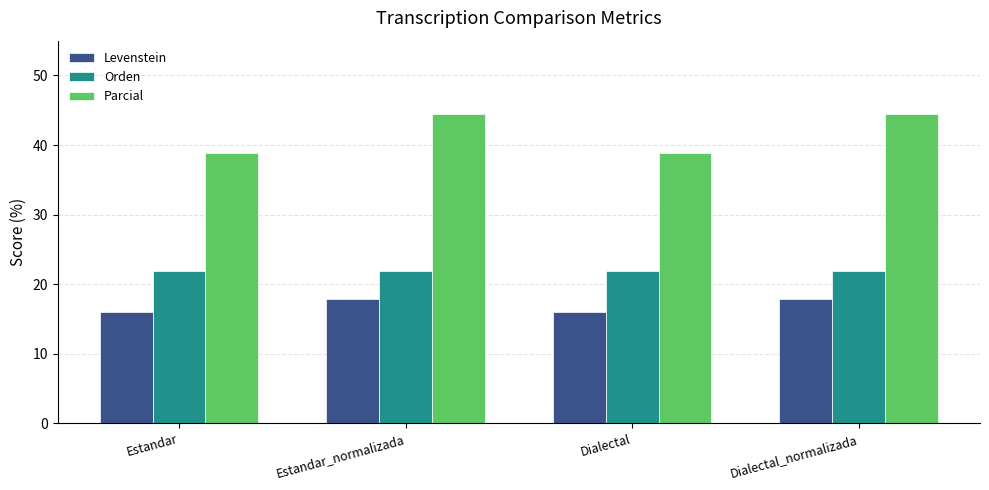

What is the label of the 4th bar from the right?

Estandar